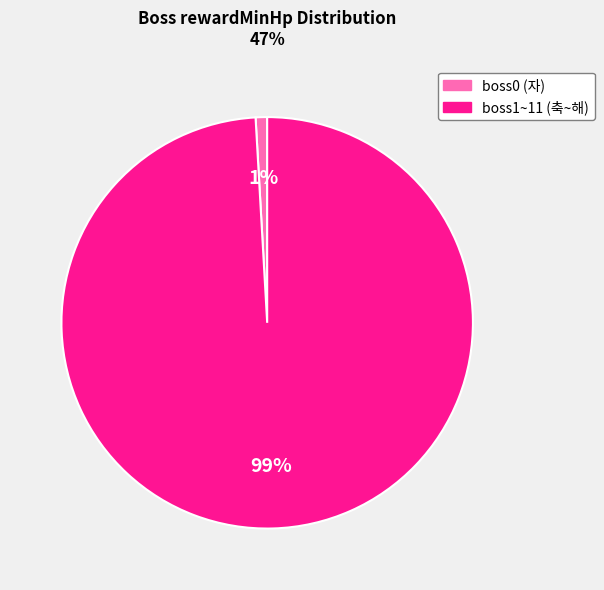

Is there a majority slice in this chart?

Yes